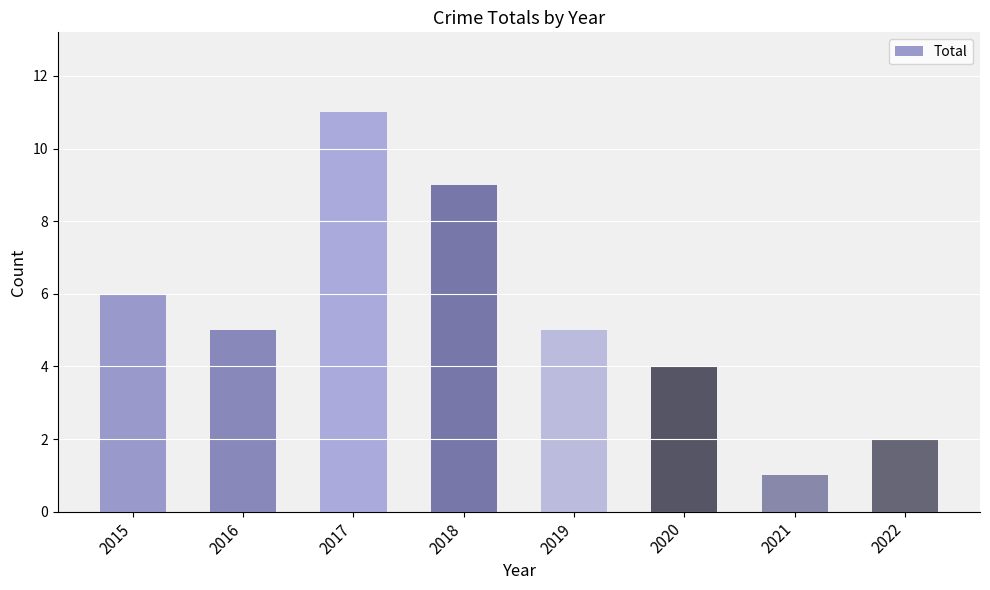

The chart shows a value of 9 at 2016. True or false?

False